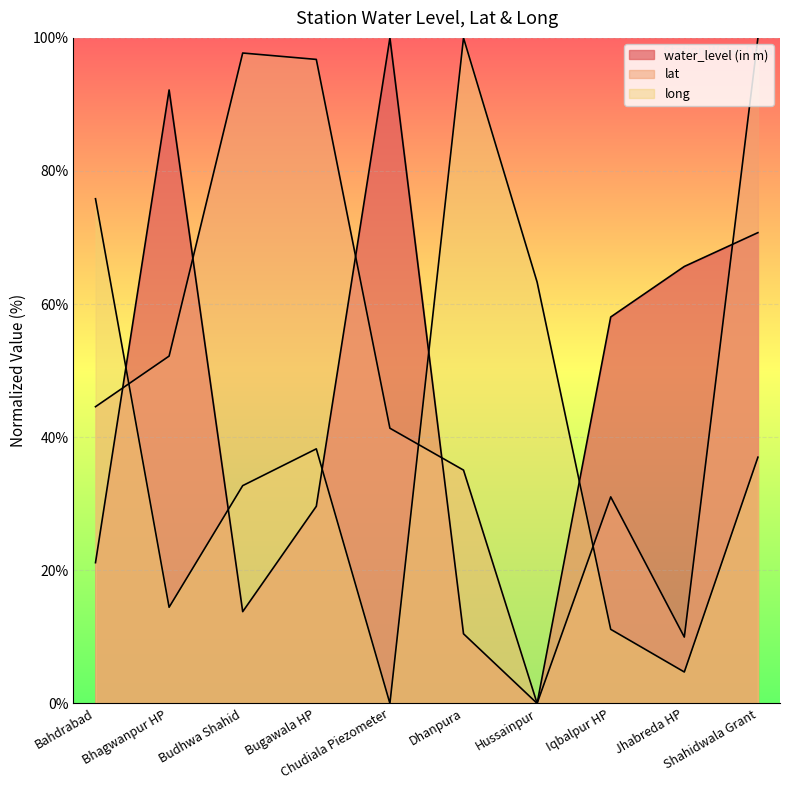

How many intersections are there between long and water_level (in m)?

5